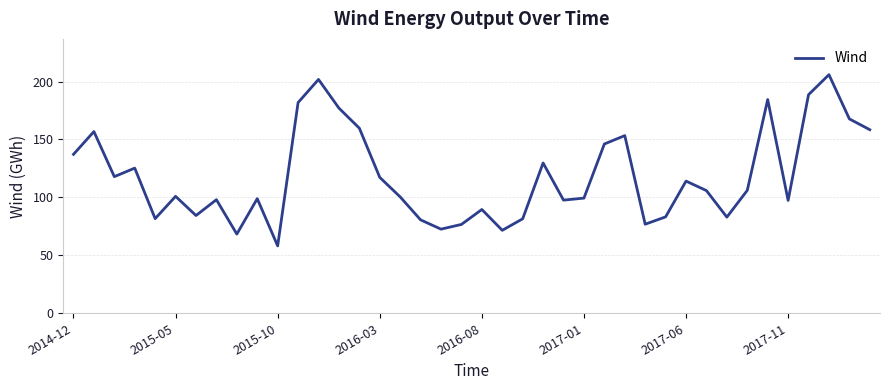

How many categories are shown in the chart?

40